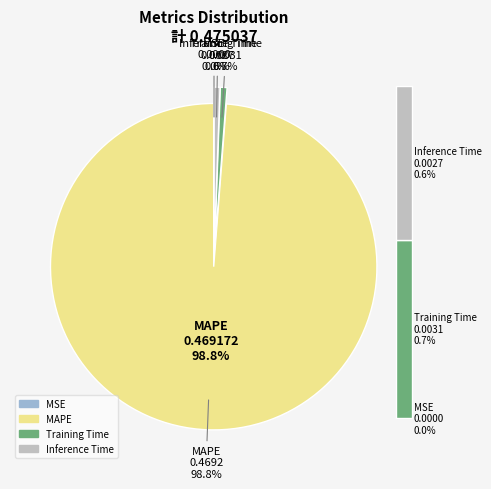

Which has a higher value, MAPE or Training Time?

MAPE